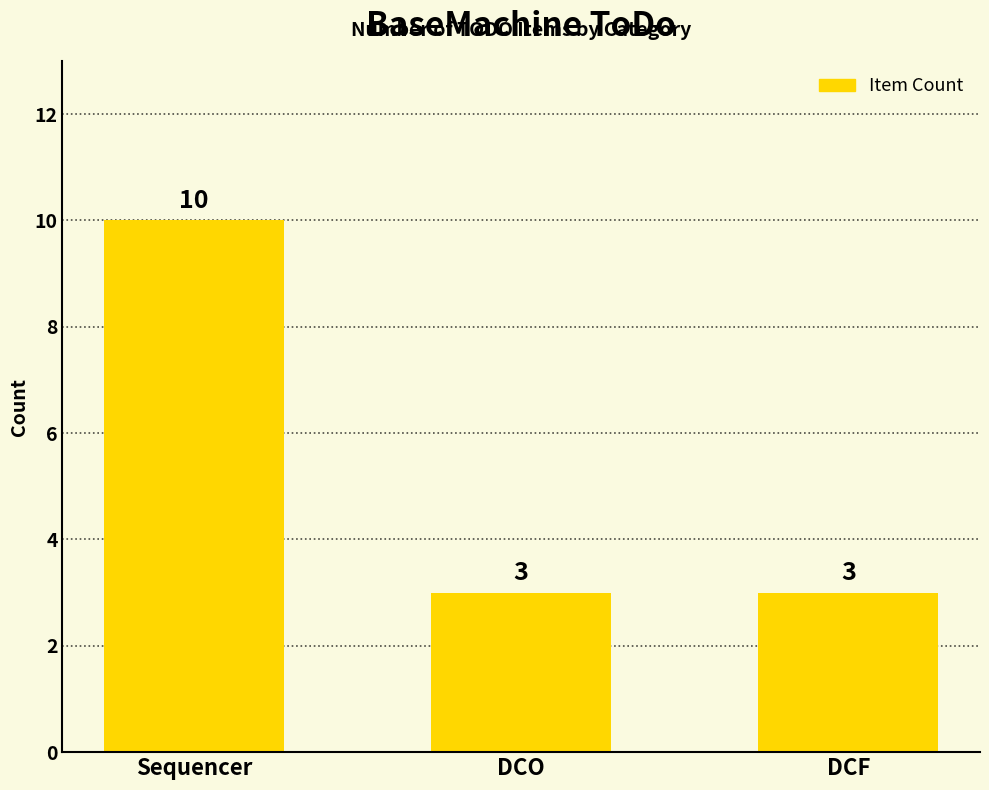

What is the approximate value at DCO?

3